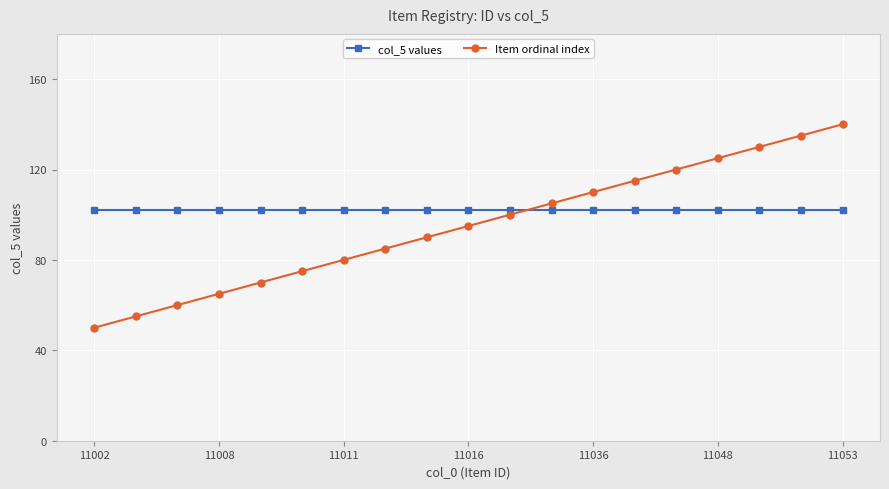

True or false: Item ordinal index has more than 0 points higher than both neighbors.

False